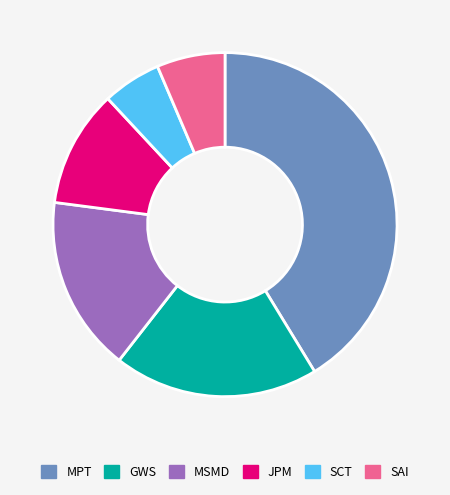

Combined, do GWS and MSMD account for over 50%?

No